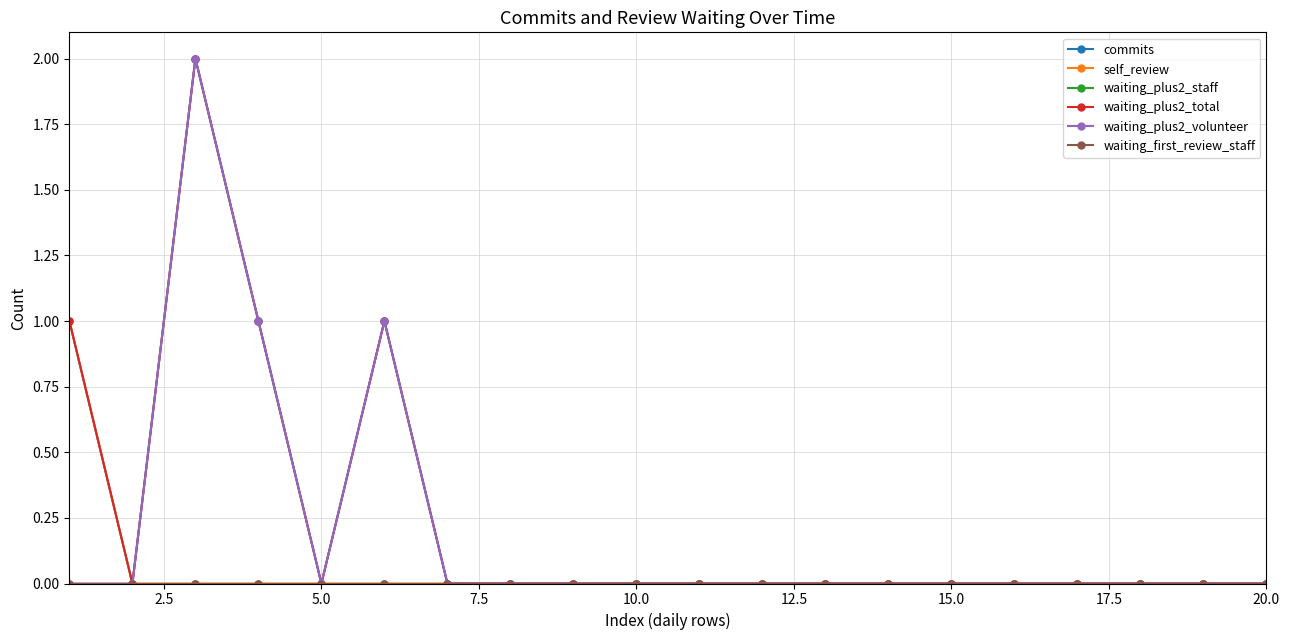

What is the sum of all waiting_plus2_volunteer values?

4